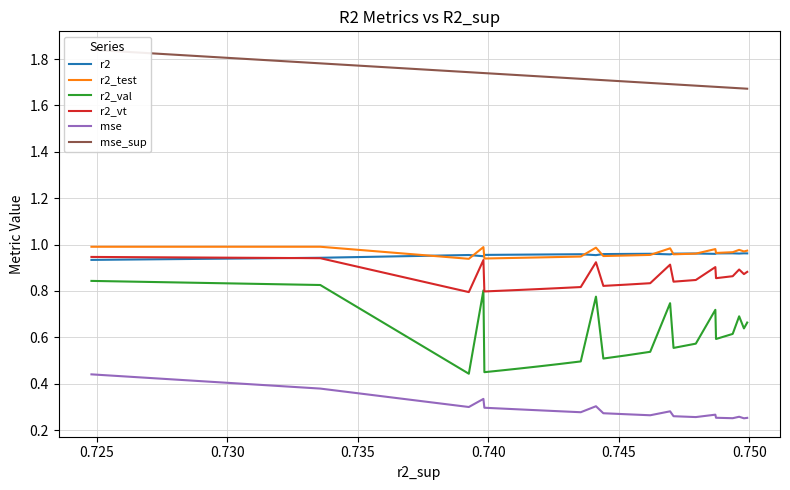

True or false: r2_val and r2 intersect in this chart.

False